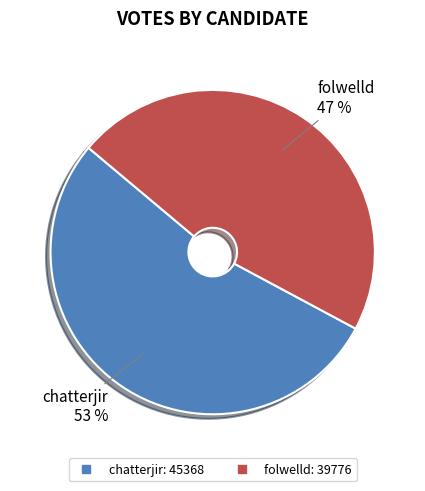

Is it true that folwelld is 60% of the pie?

False